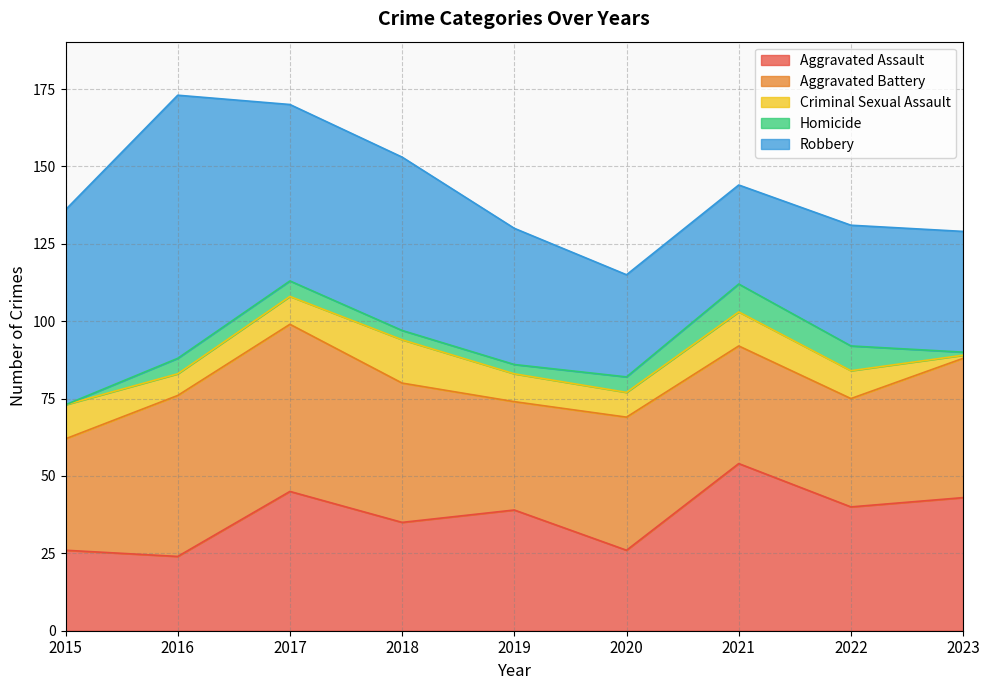

At how many categories does at least one series exceed 47?

5